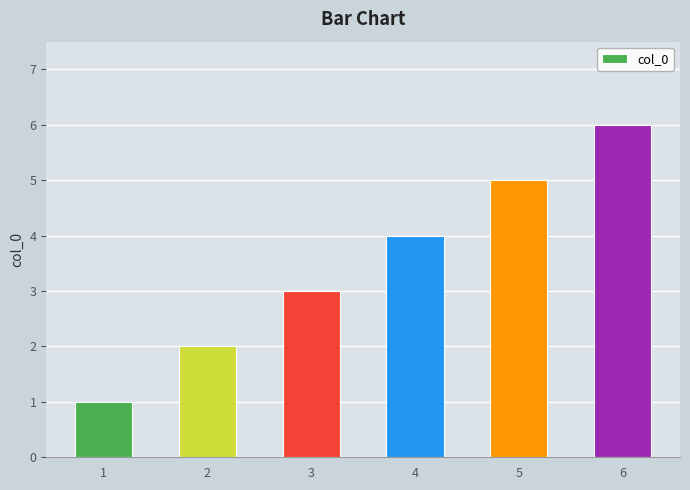

Rank the categories by value from lowest to highest.

1, 2, 3, 4, 5, 6